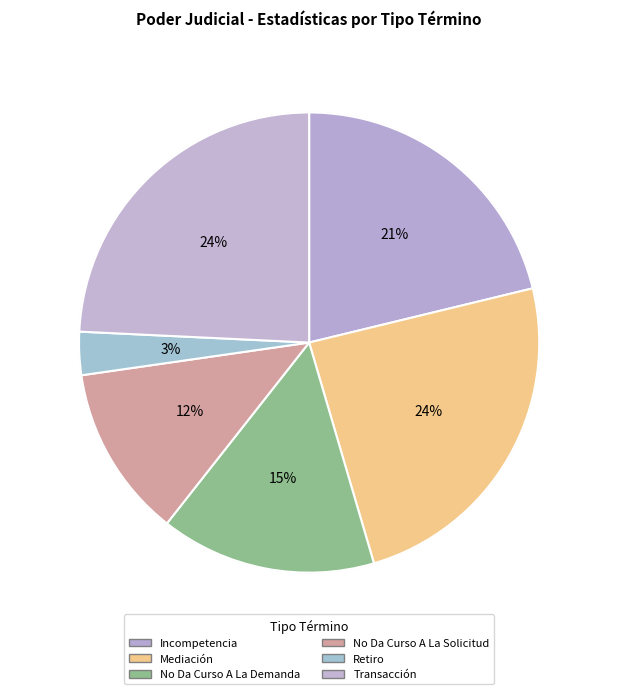

Rank the categories by value from lowest to highest.

Retiro, No Da Curso A La Solicitud, No Da Curso A La Demanda, Incompetencia, Mediación, Transacción